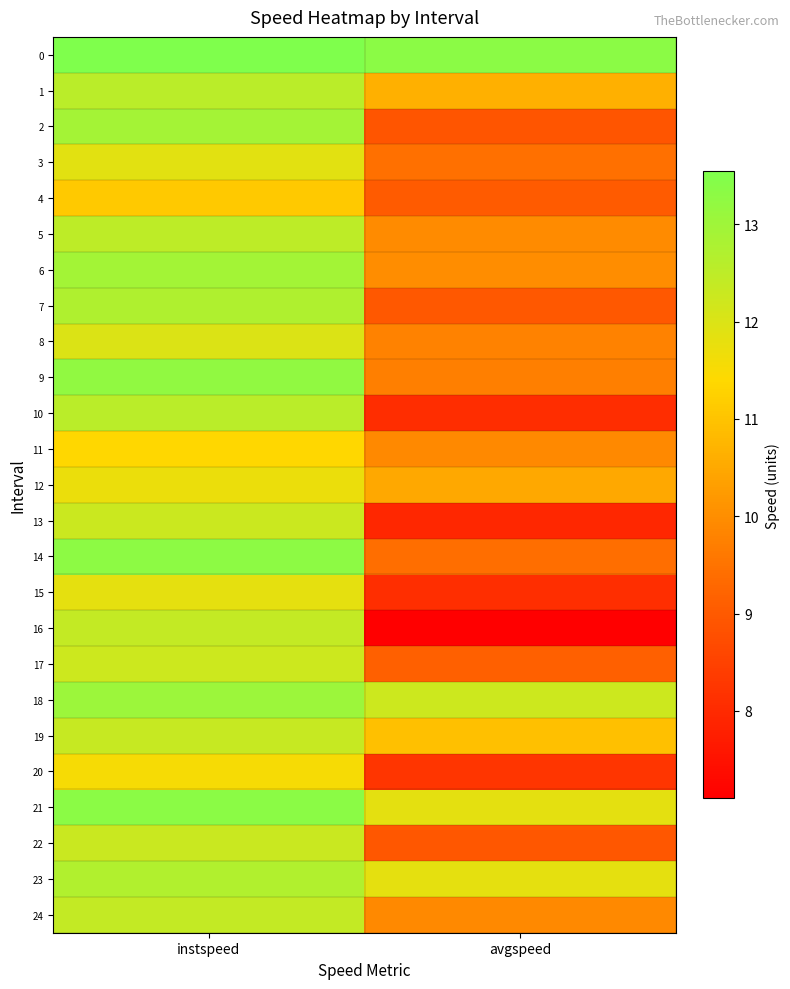

Reading left to right, extract all data points from this chart.

0: instspeed=13.5	avgspeed=13.3
1: instspeed=12.6	avgspeed=10.6
2: instspeed=12.9	avgspeed=8.9
3: instspeed=11.9	avgspeed=9.5
4: instspeed=11.1	avgspeed=9.0
5: instspeed=12.5	avgspeed=10.0
6: instspeed=12.9	avgspeed=10.0
7: instspeed=12.7	avgspeed=9.0
8: instspeed=12.0	avgspeed=9.8
9: instspeed=13.2	avgspeed=9.7
10: instspeed=12.5	avgspeed=8.1
11: instspeed=11.4	avgspeed=9.9
12: instspeed=11.7	avgspeed=10.5
13: instspeed=12.3	avgspeed=7.9
14: instspeed=13.3	avgspeed=9.4
15: instspeed=11.8	avgspeed=8.1
16: instspeed=12.4	avgspeed=7.1
17: instspeed=12.2	avgspeed=9.1
18: instspeed=13.1	avgspeed=12.2
19: instspeed=12.4	avgspeed=11.0
20: instspeed=11.5	avgspeed=8.2
21: instspeed=13.3	avgspeed=11.8
22: instspeed=12.3	avgspeed=9.0
23: instspeed=12.7	avgspeed=11.8
24: instspeed=12.4	avgspeed=9.9